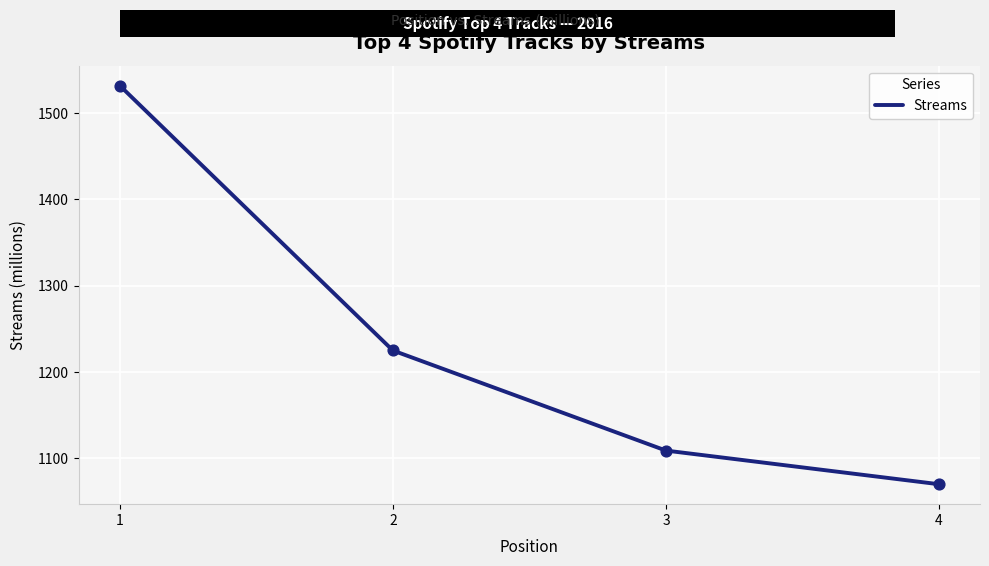

Between 1 and 4, which is larger?

1